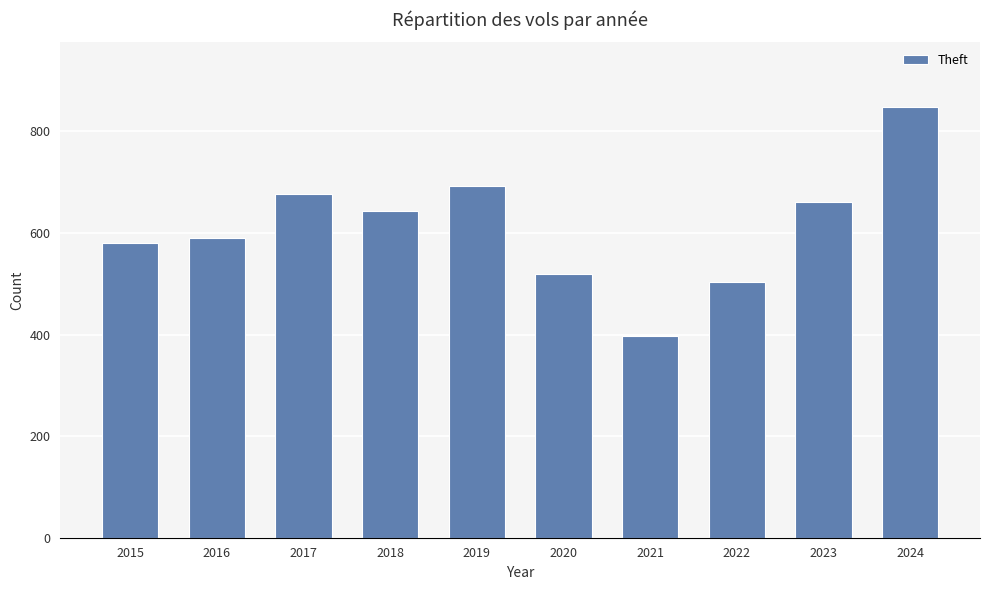

Where is the data nearest to the value 623?

2018